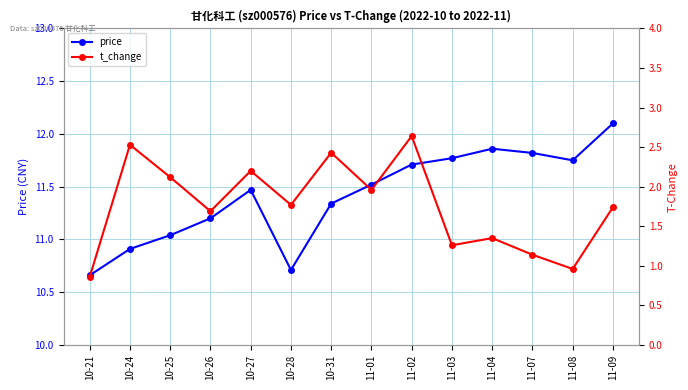

What are all the series names shown in the legend?

price, t_change